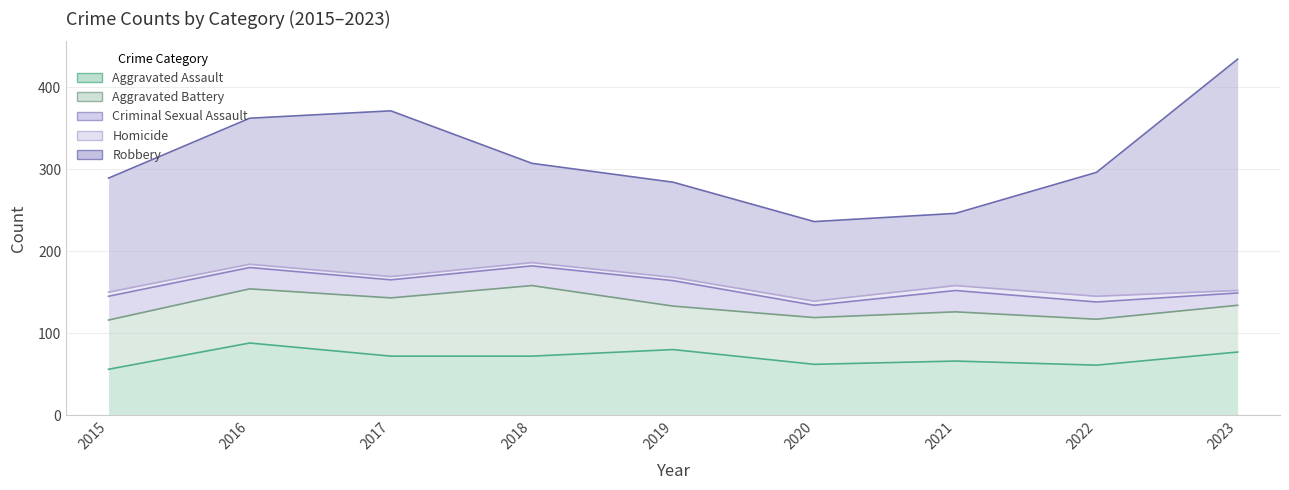

The Criminal Sexual Assault series shows 22 at 2017. True or false?

True